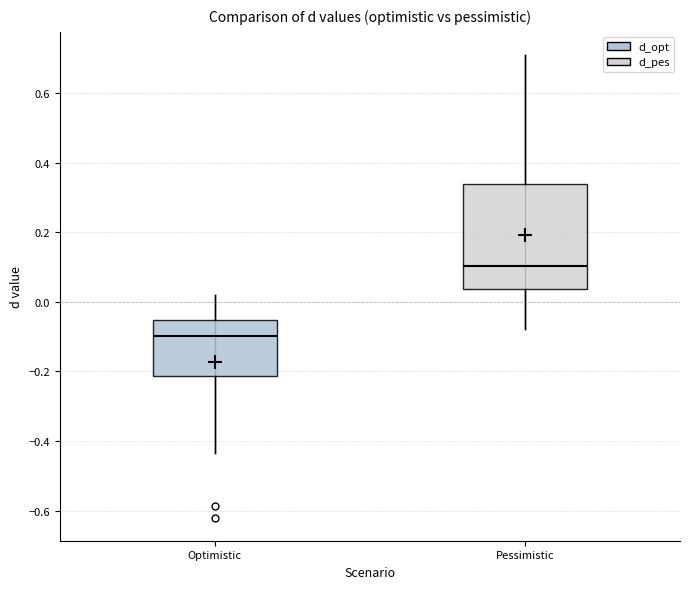

Which box is the tallest, from its lower edge to its upper edge?

Pessimistic